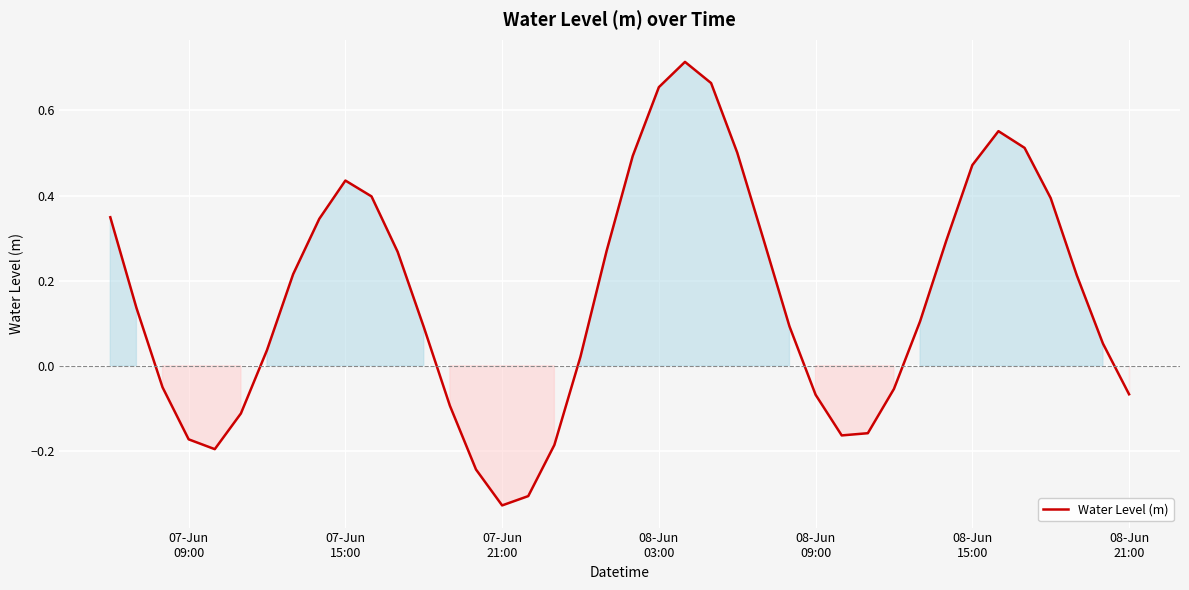

What is the difference between the maximum and minimum values?

1.0